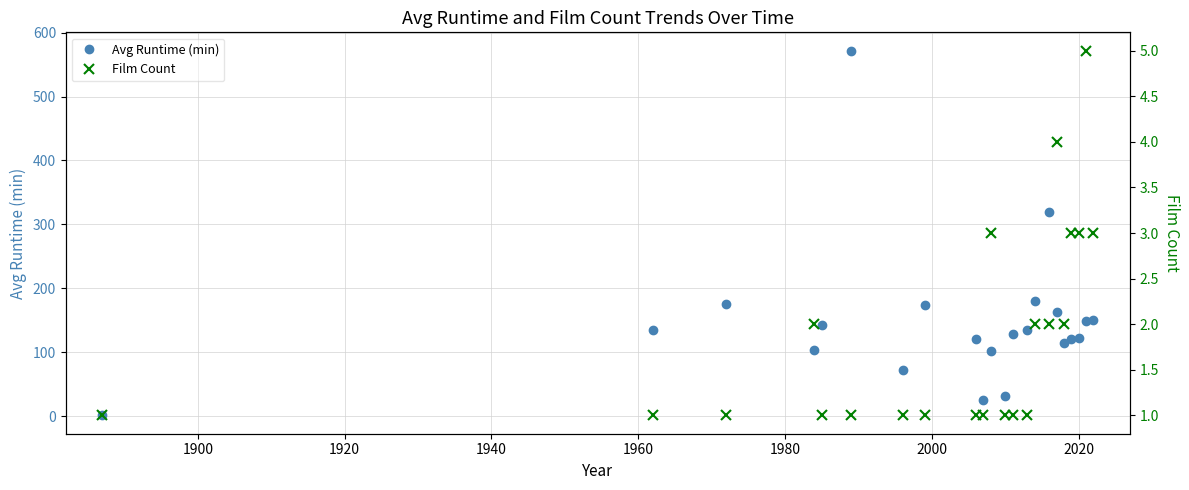

What is the average value of the Avg Runtime (min) series?

147.2